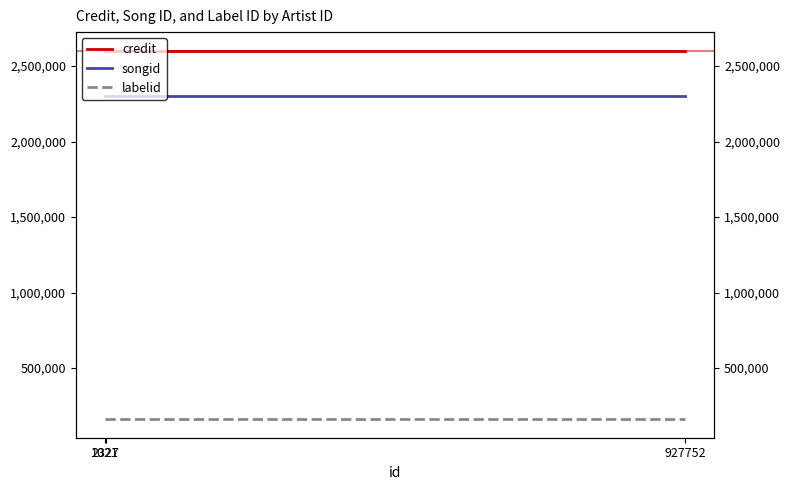

The value of credit at 2327 is 4002589. True or false?

False